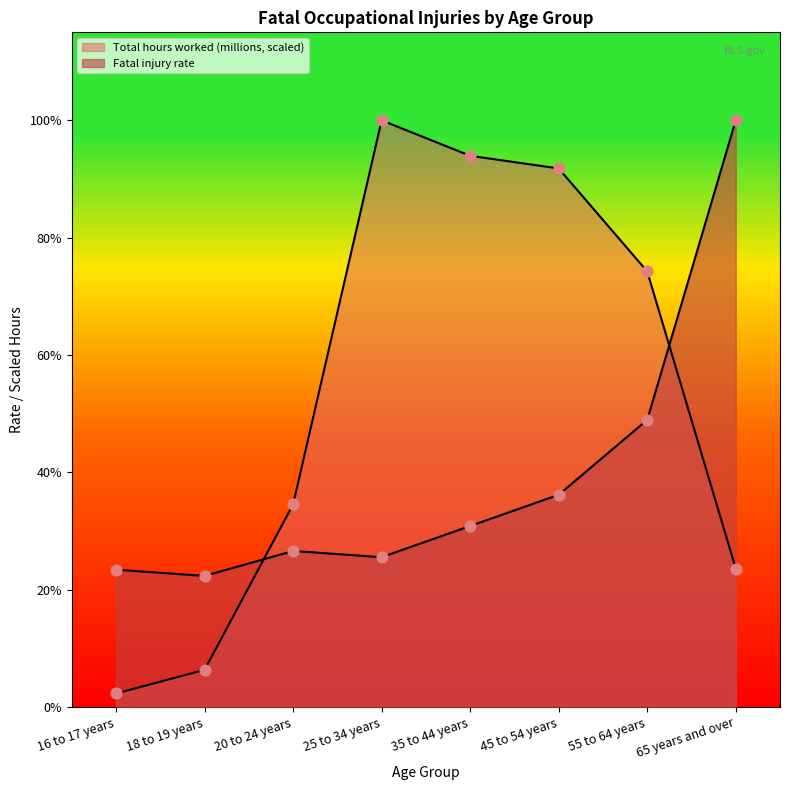

Which series reaches the maximum Y coordinate?

Total hours worked (millions)